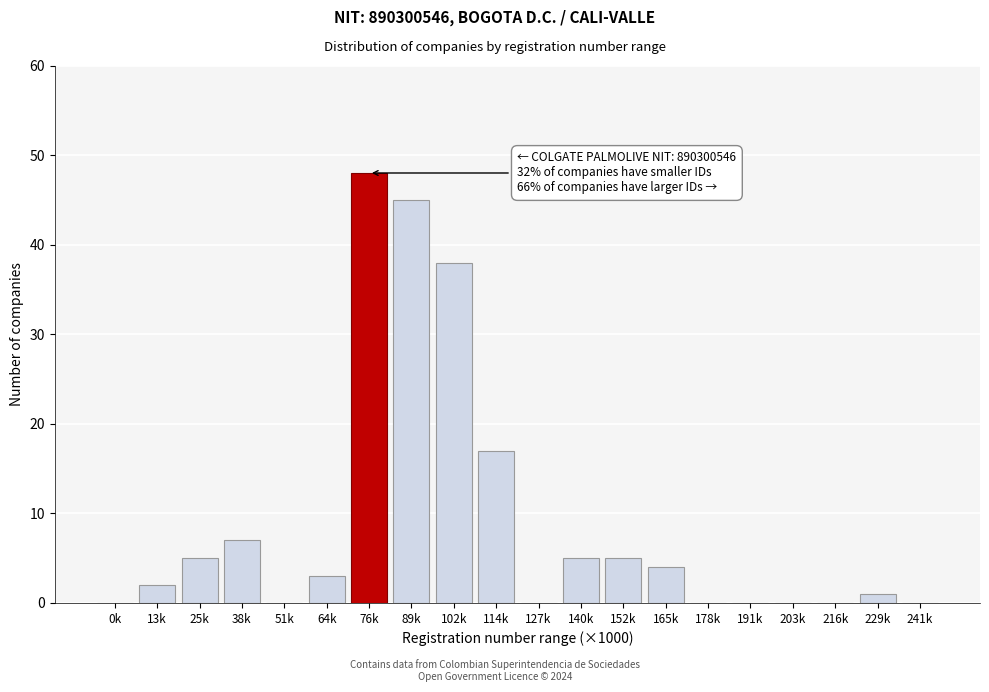

At which label is the value closest to 24?

114k